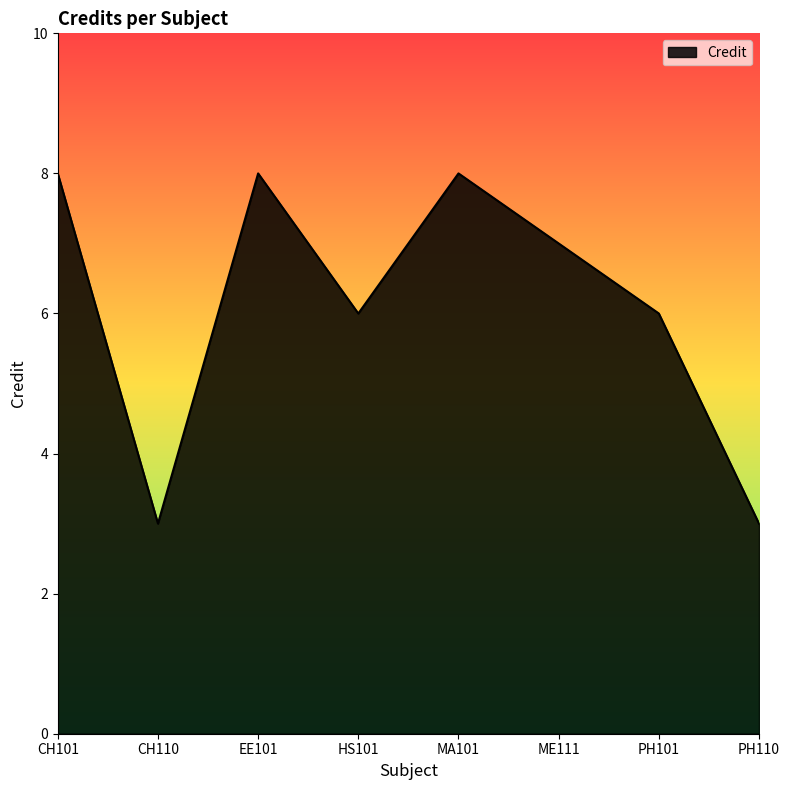

At which label does the data first exceed 7?

CH101